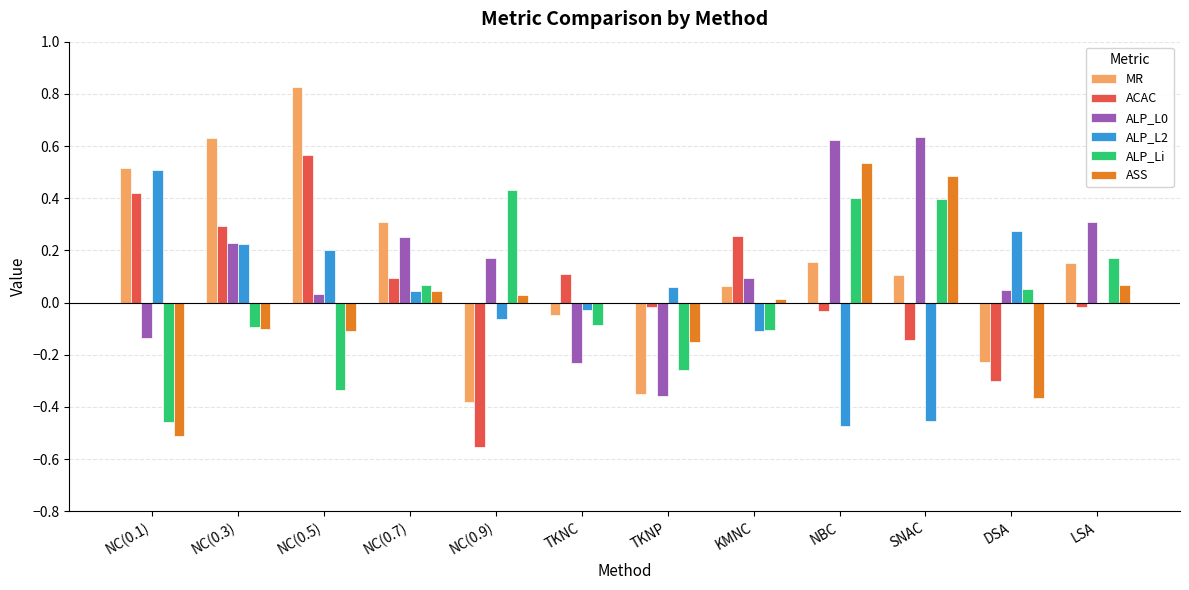

The value of MR at TKNC is -0.1. True or false?

False